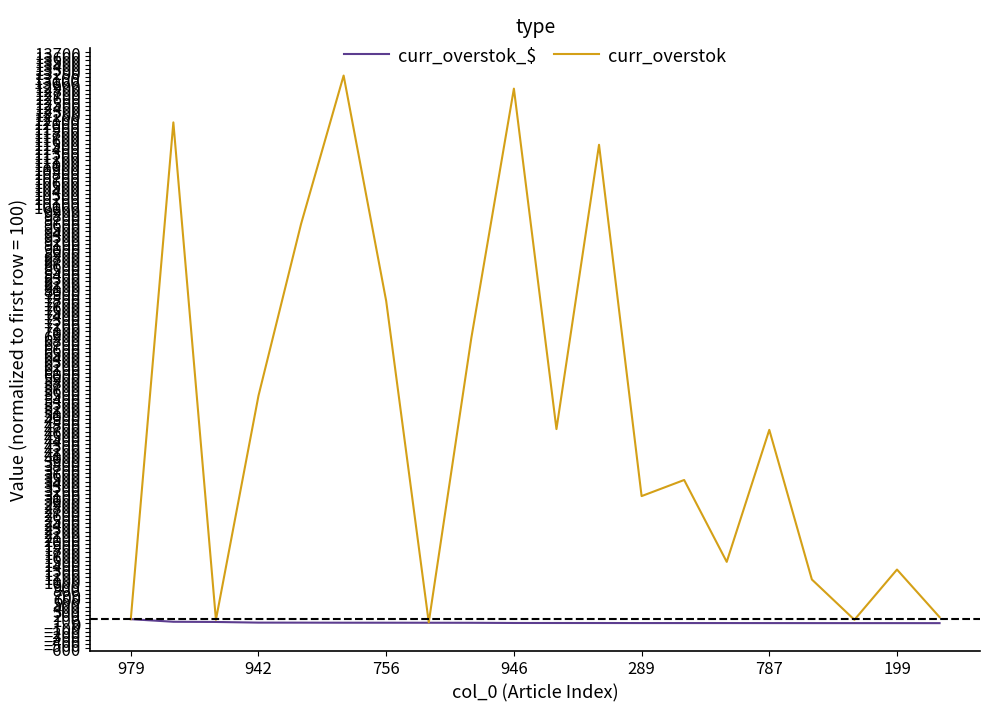

Which series has the largest range (max minus min)?

curr_overstok